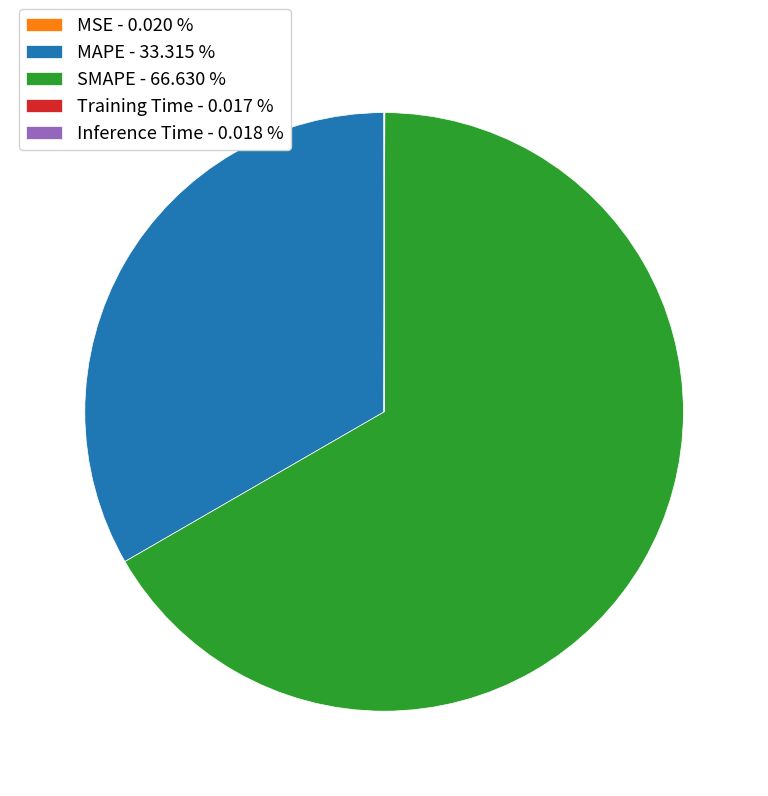

Combined, do MAPE - 33.315 % and SMAPE - 66.630 % account for over 50%?

Yes